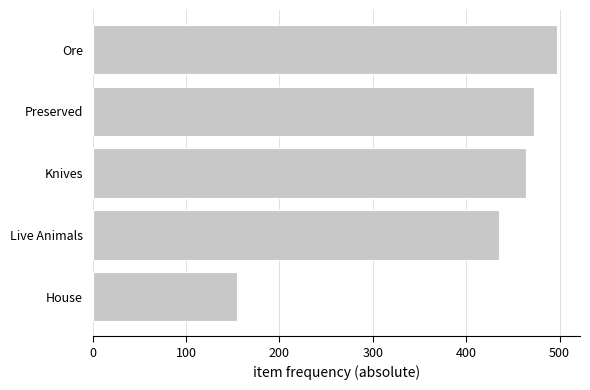

What is the difference between the maximum and minimum values?

342